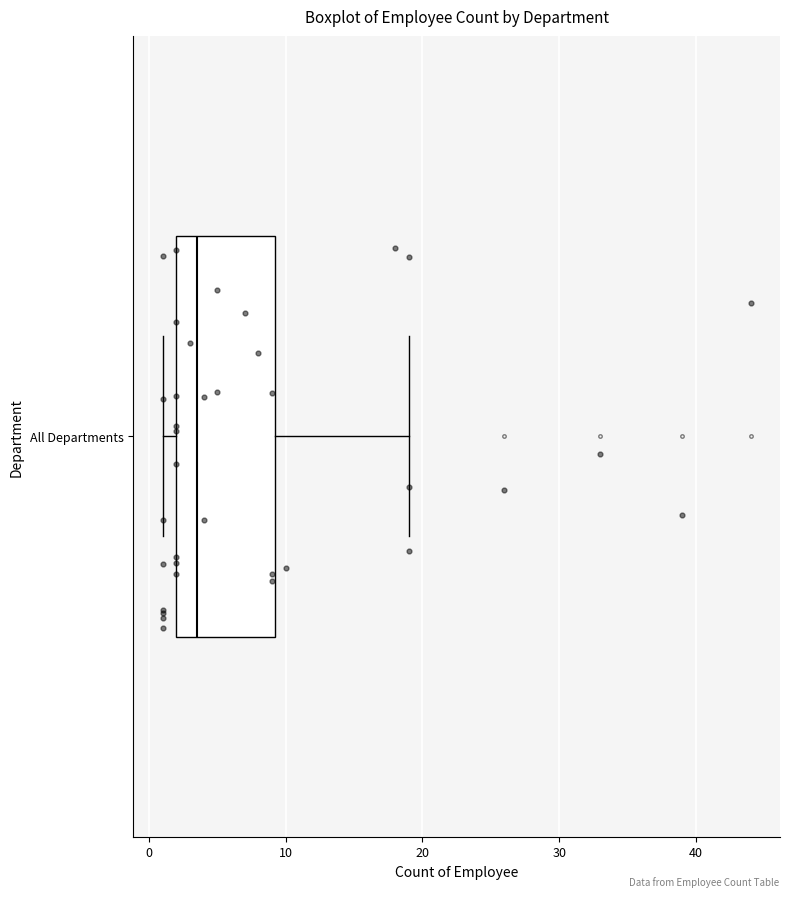

Transcribe this box plot: give where the median line is, the range the box spans, and where the two whiskers end, as read against the x-axis. The values are not printed on the chart, so give them approximately, as read against the axis.

median 4, box 2 to 9, whiskers 1 to 19